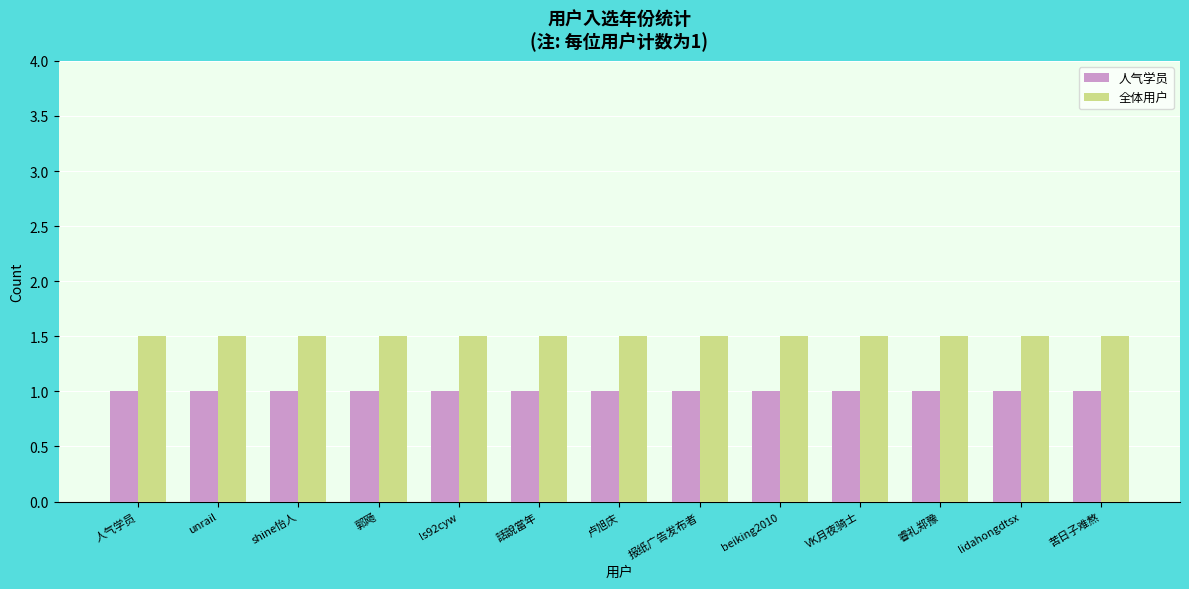

How many distinct data groups are displayed?

2